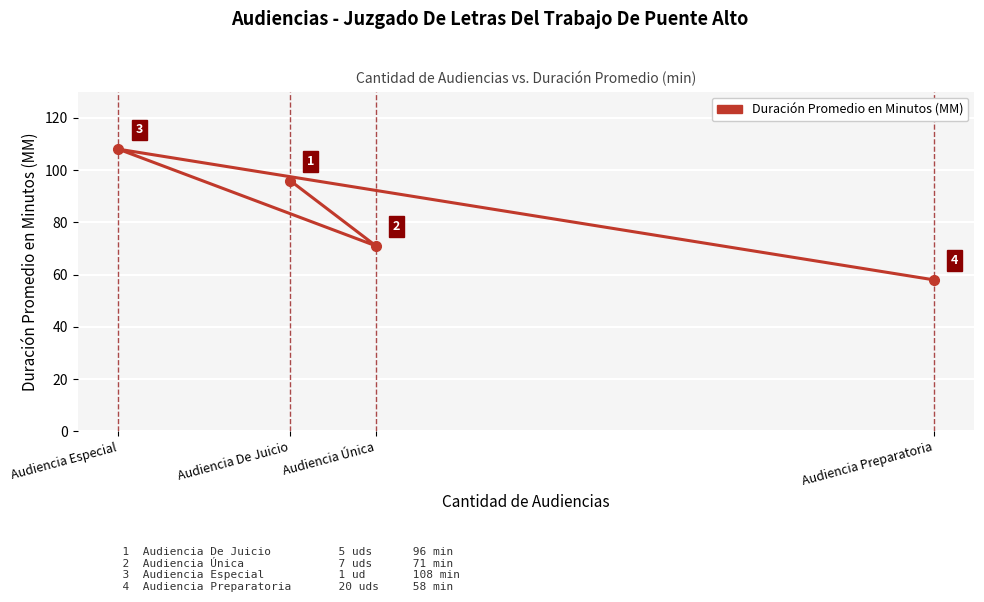

Reading left to right, extract all data points from this chart.

Audiencia Especial=108	Audiencia De Juicio=96	Audiencia Única=71	Audiencia Preparatoria=58